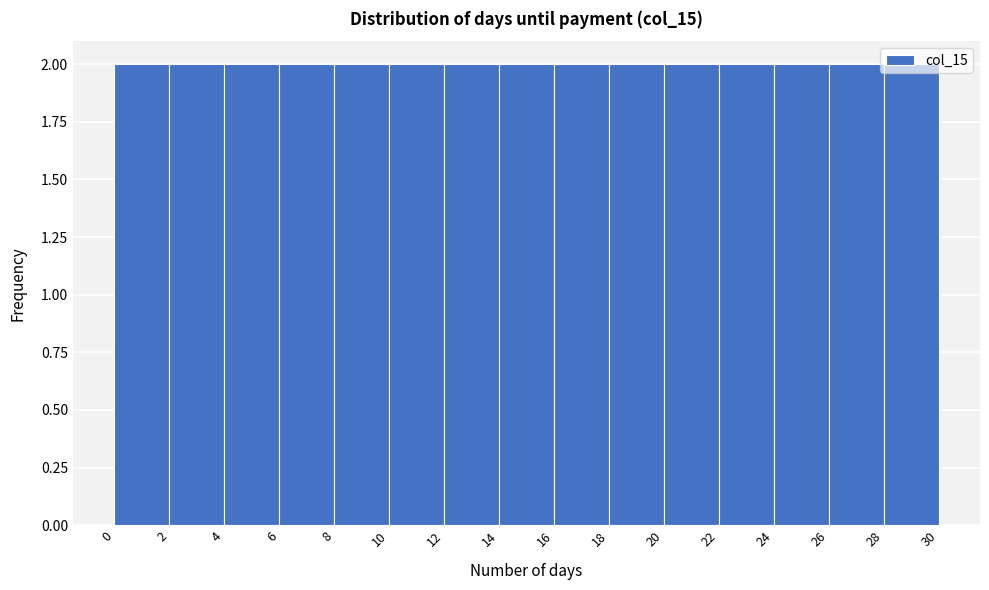

How tall is the bar that spans 12 to 14 on the x-axis? The values are not printed on the chart, so give them approximately, as read against the axis.

2